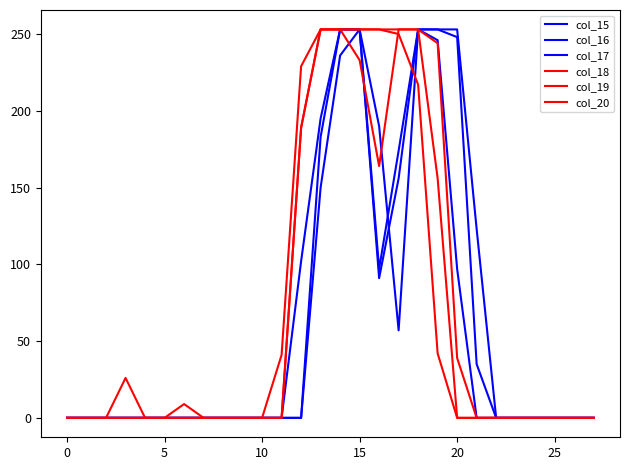

How many lines are shown in the chart?

6